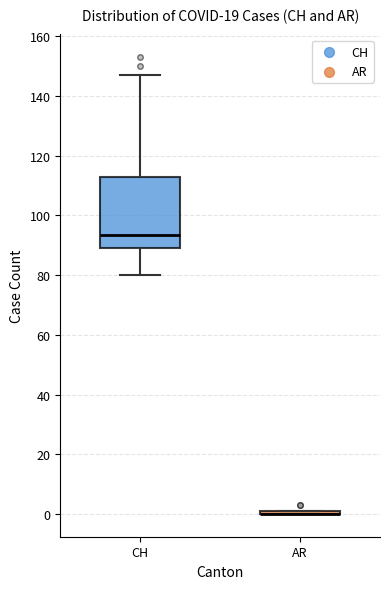

Comparing the boxes themselves (not the whiskers), which one is the tallest?

CH